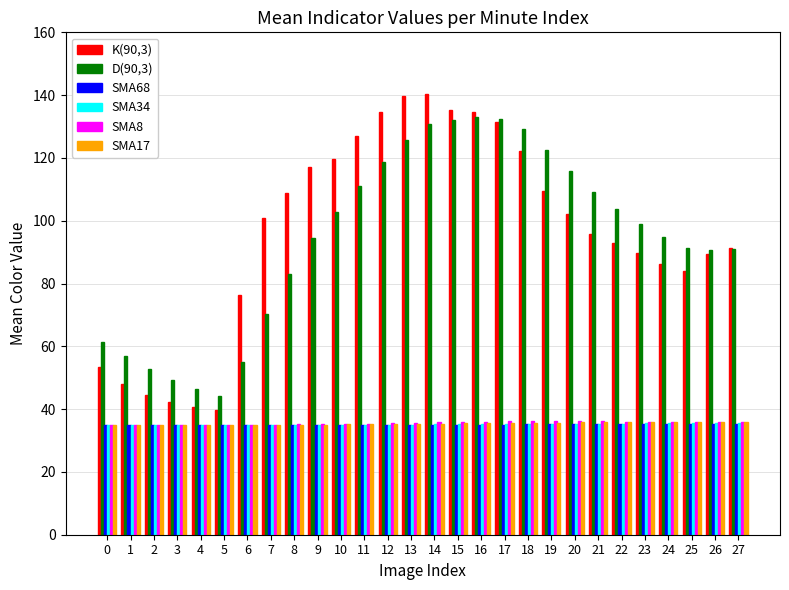

What is the maximum value shown in the chart?

140.4